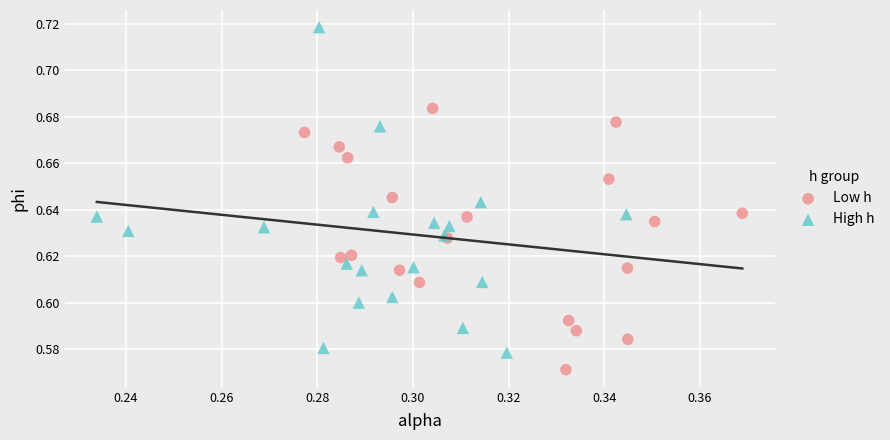

Which series contains the highest Y value?

High h